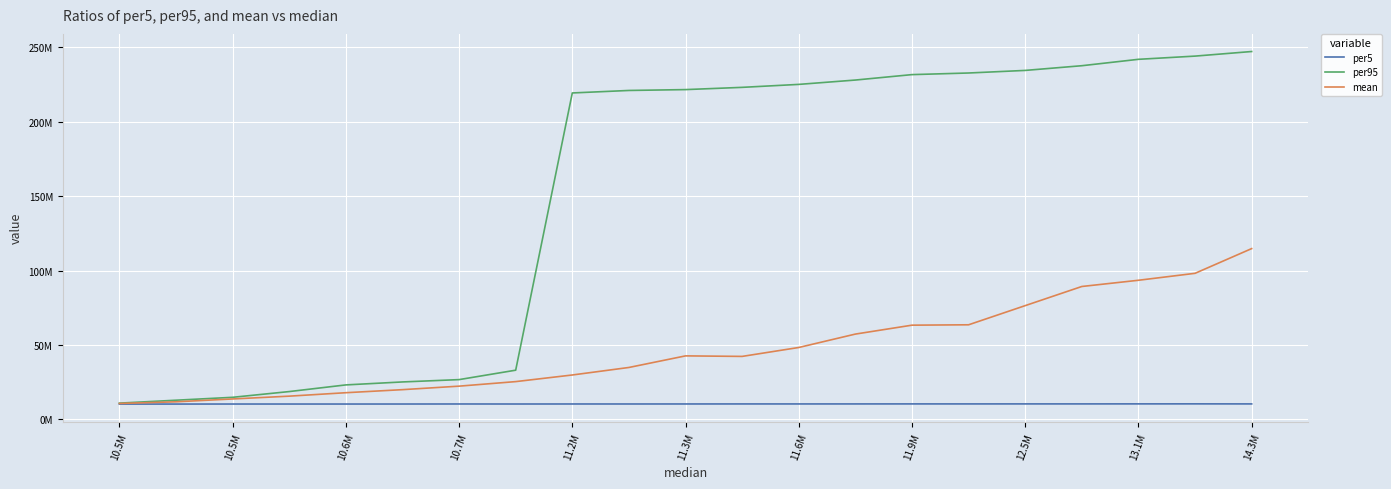

Does the chart display data point markers on the line(s)?

No